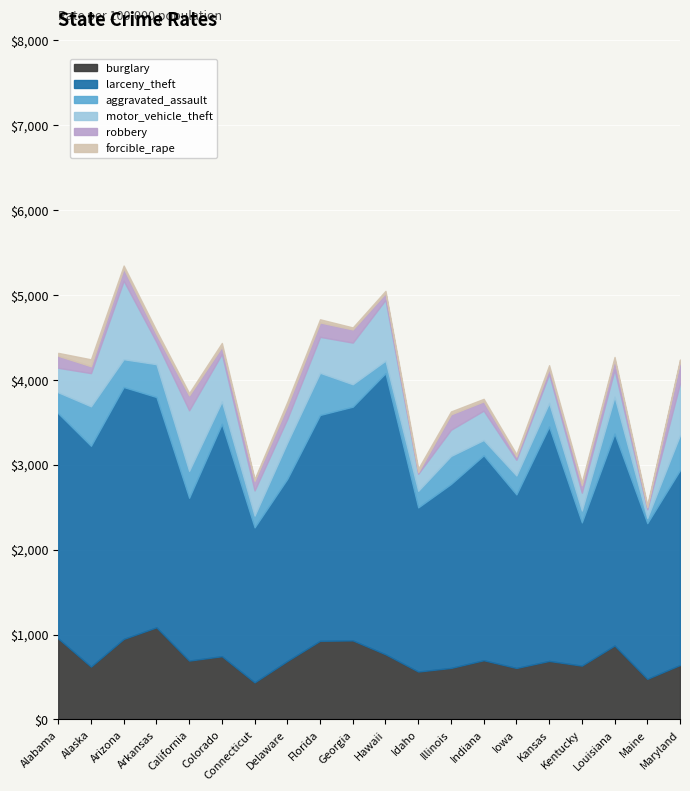

Which series has the largest range (max minus min)?

larceny_theft